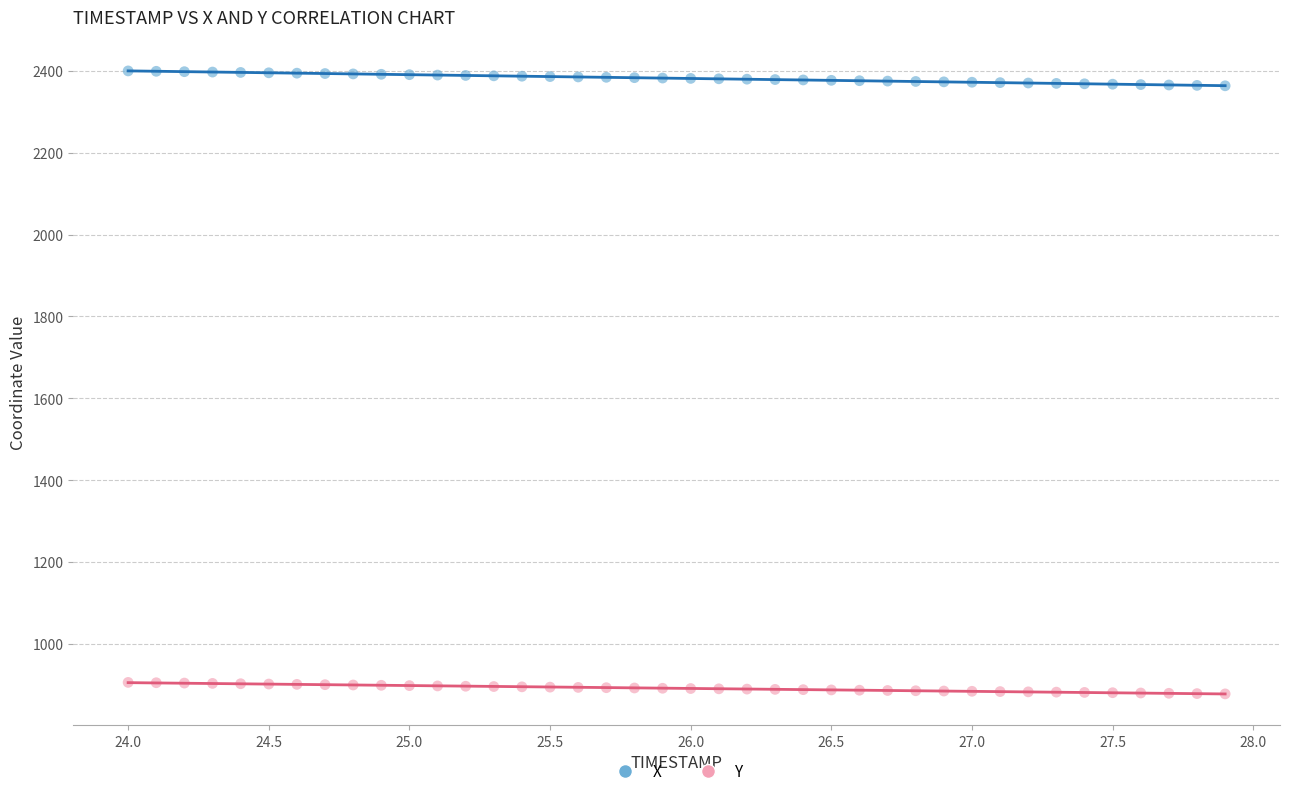

Which series contains the highest Y value?

X